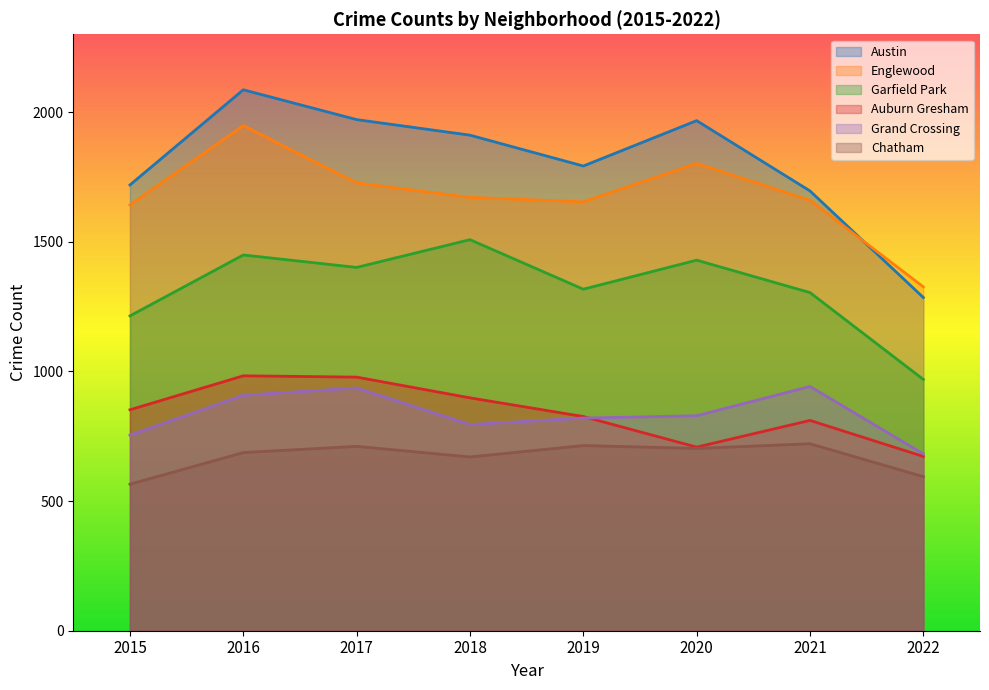

What is the difference between the second highest and minimum values in the Auburn Gresham series?

306